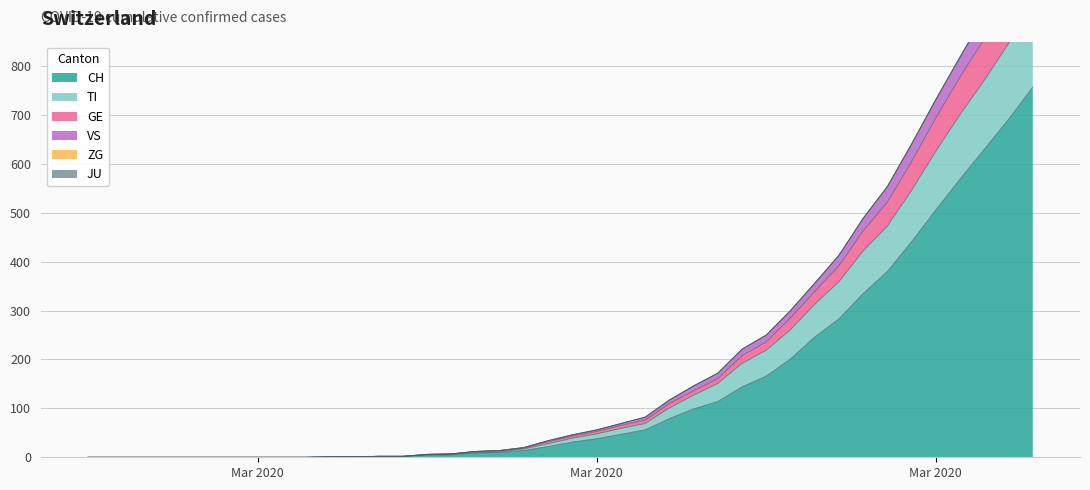

Between 2020-03-29 and 2020-03-04, which is larger?

2020-03-29